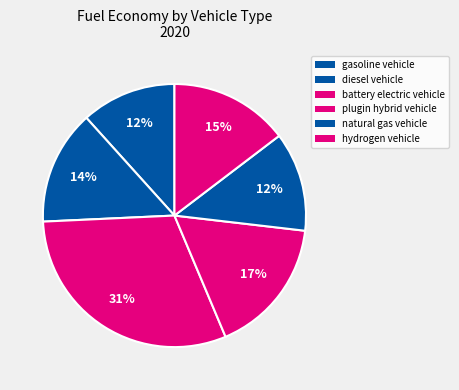

To the nearest percent, what is the difference between the largest and smallest slice percentages?

19%